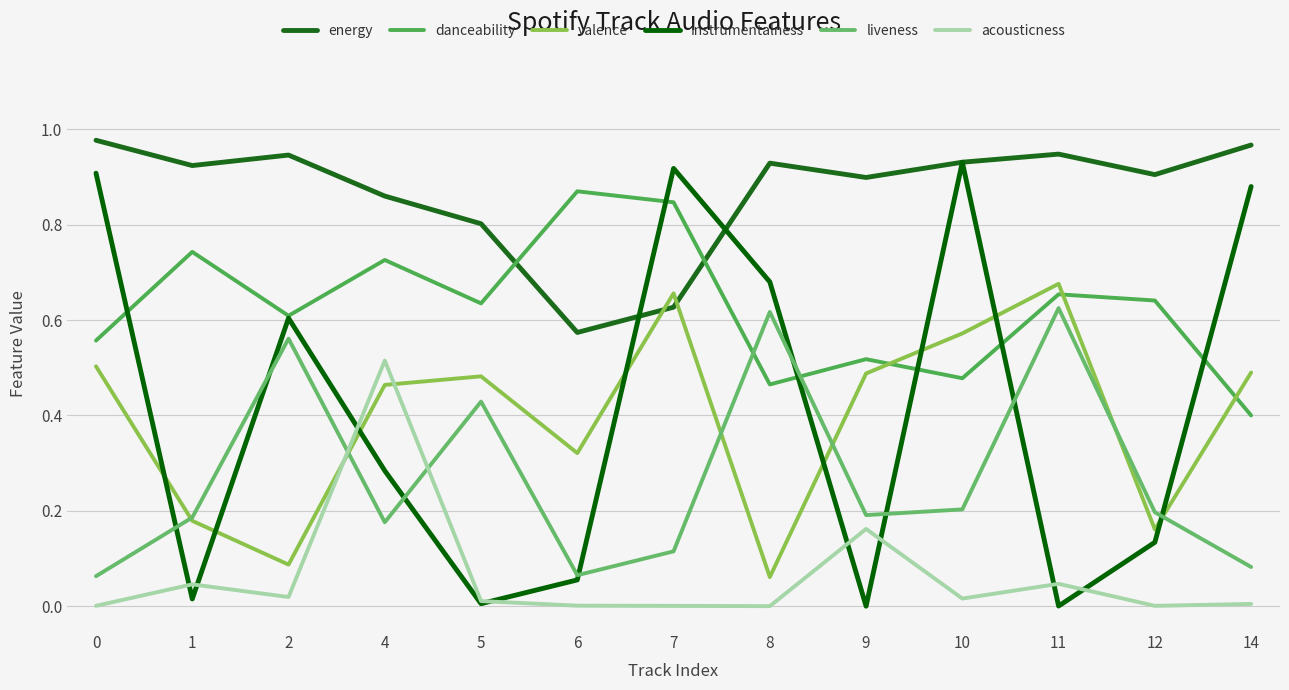

True or false: valence has a value of 0.2 at 0.

False